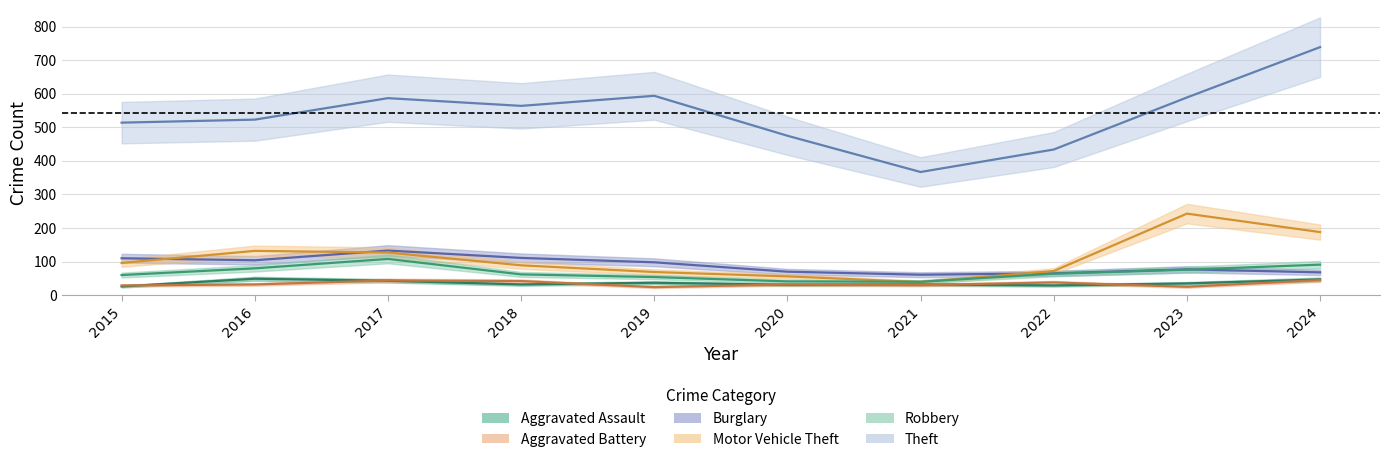

True or false: Aggravated Assault and Aggravated Battery intersect in this chart.

True